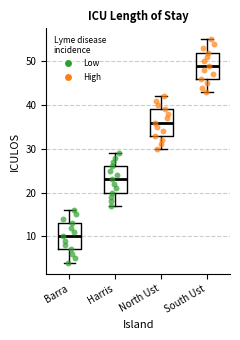

Reading left to right, read every box against the y-axis: the position of its median line, the range the box covers, and the ends of its whiskers. The values are not printed on the chart, so give them approximately, as read against the axis.

Barra: median 10, box 7 to 13, whiskers 4 to 16
Harris: median 23, box 20 to 26, whiskers 17 to 29
North Ust: median 36, box 33 to 39, whiskers 30 to 42
South Ust: median 49, box 46 to 52, whiskers 43 to 55